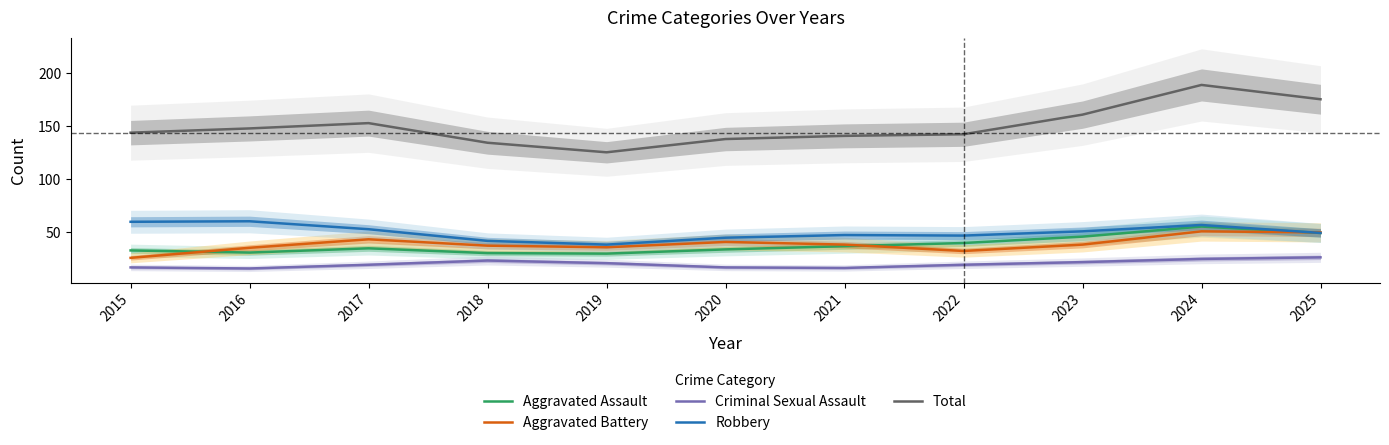

Reading left to right, list all the values displayed in this chart.

Aggravated Assault: 2015=33.0	2016=31.0	2017=35.0	2018=30.5	2019=30.0	2020=34.0	2021=37.0	2022=40.0	2023=46.0	2024=55.5	2025=49.5
Aggravated Battery: 2015=26.0	2016=35.5	2017=43.5	2018=37.5	2019=36.0	2020=41.0	2021=38.5	2022=32.5	2023=38.5	2024=51.0	2025=50.0
Criminal Sexual Assault: 2015=17.0	2016=16.0	2017=19.5	2018=23.5	2019=21.0	2020=17.0	2021=16.5	2022=19.5	2023=22.0	2024=25.0	2025=26.5
Robbery: 2015=60.0	2016=60.5	2017=53.0	2018=42.0	2019=38.5	2020=45.0	2021=47.5	2022=47.0	2023=51.0	2024=57.0	2025=49.5
Total: 2015=144.0	2016=148.0	2017=153.0	2018=134.5	2019=125.5	2020=138.0	2021=141.0	2022=142.5	2023=161.0	2024=189.0	2025=175.5